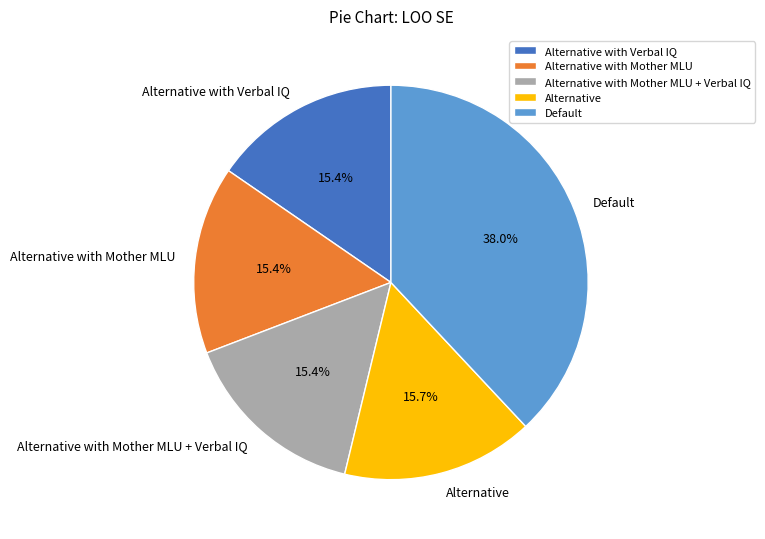

Is there a majority slice in this chart?

No